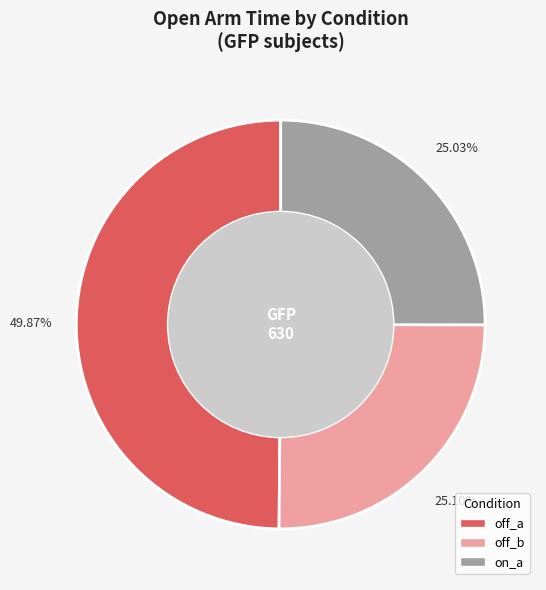

Is there a majority slice in this chart?

No